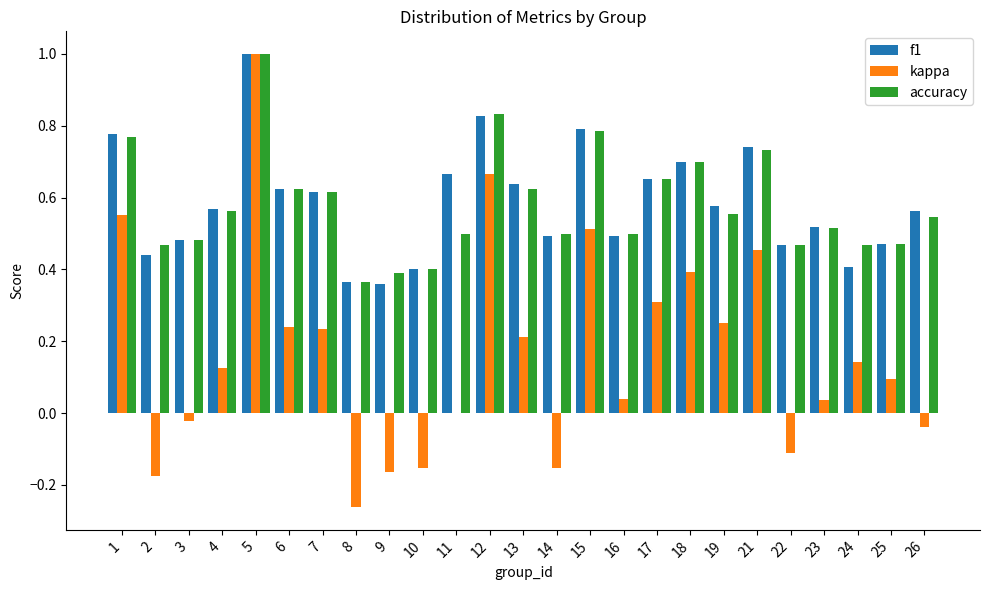

What is the sum of all f1 values?

14.6